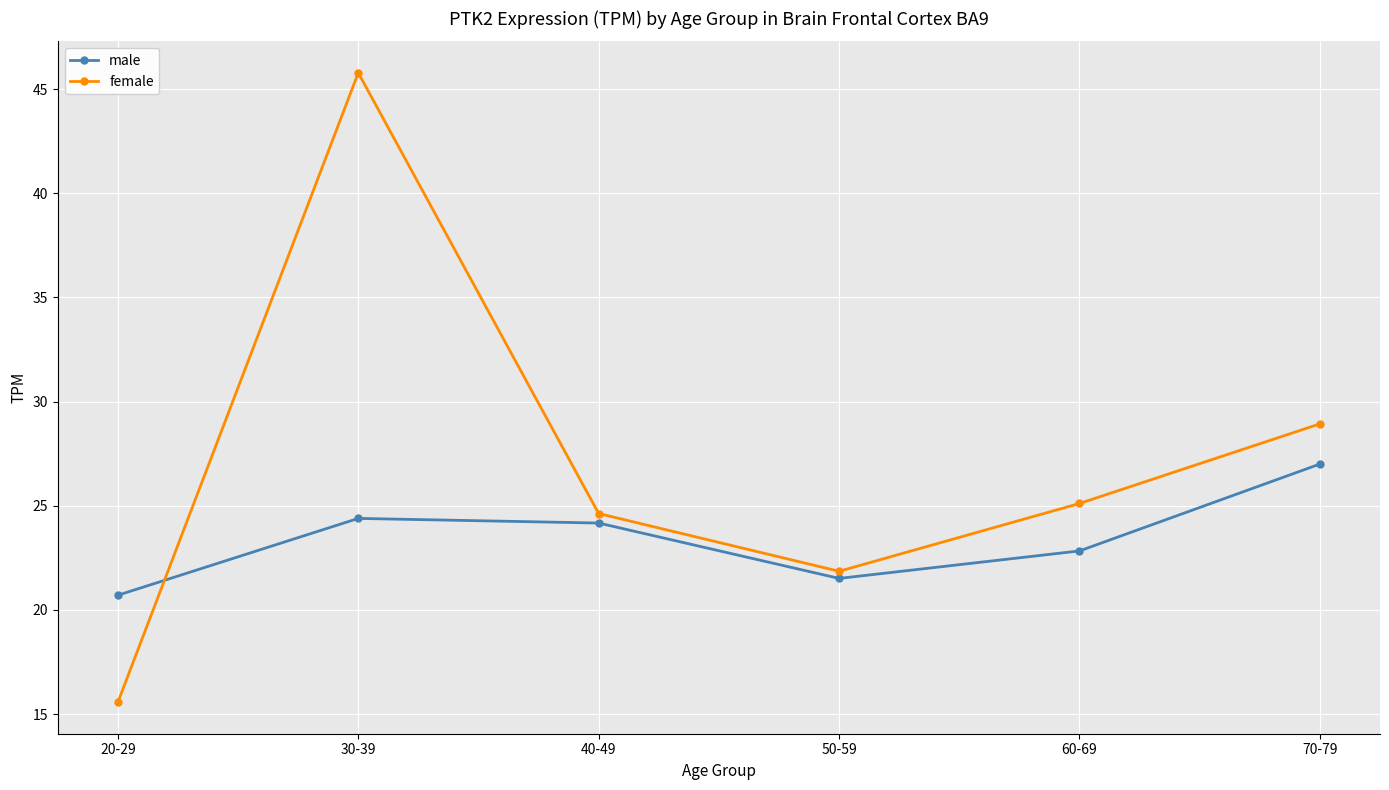

What is the difference between the second highest and minimum values in the female series?

13.4